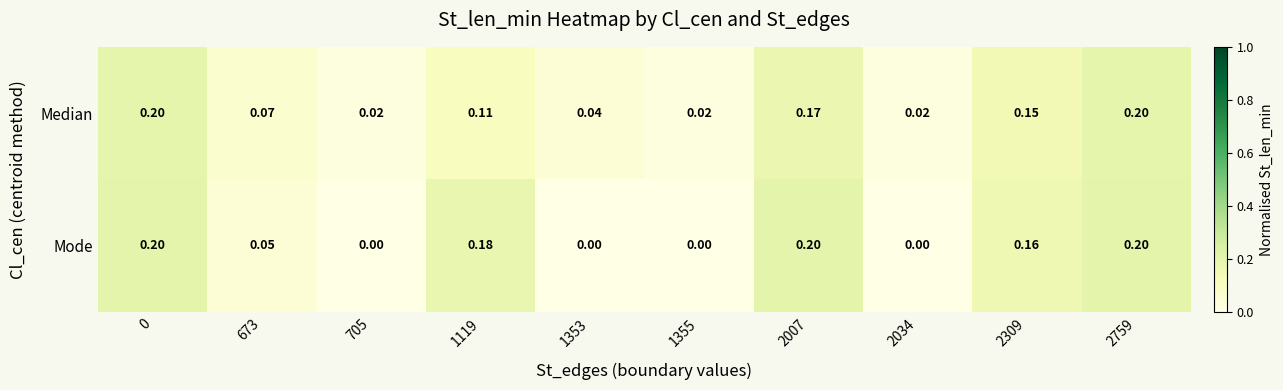

Which series has the largest total across all categories?

Median